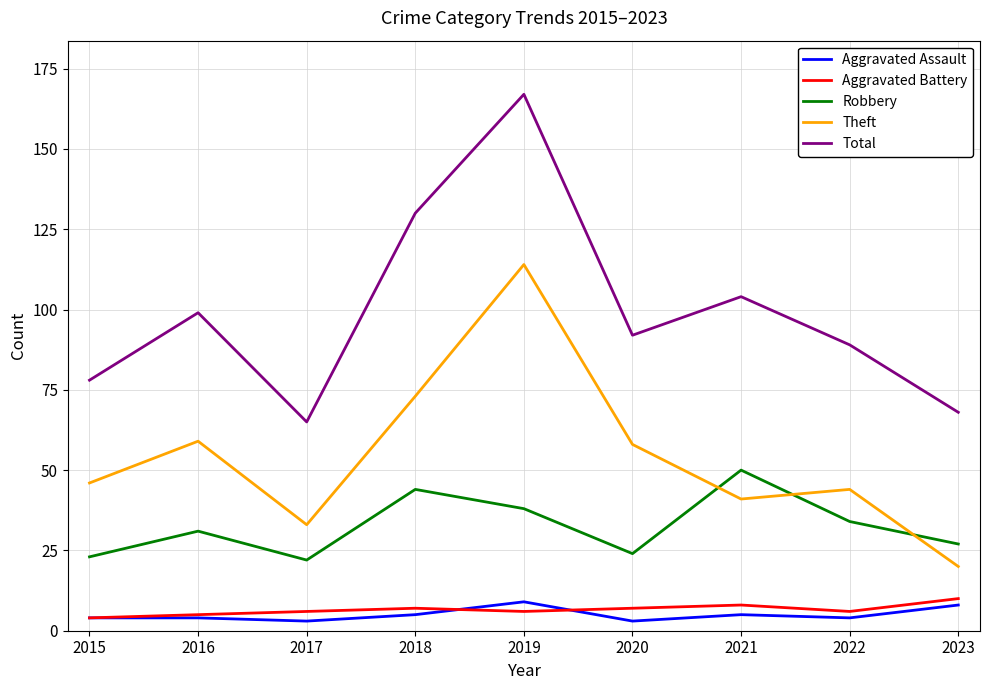

Which category has the highest value across all series?

2019